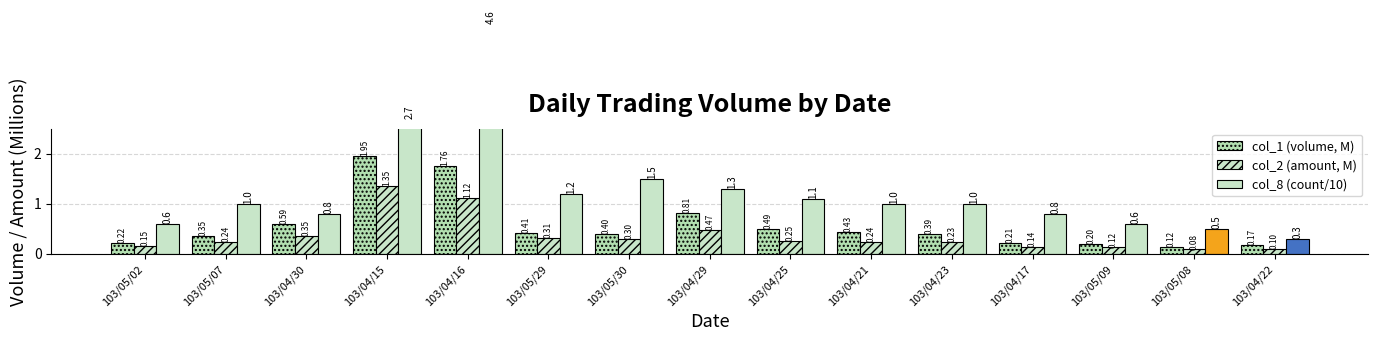

What is the average value of the col_2 (amount, M) series?

0.4